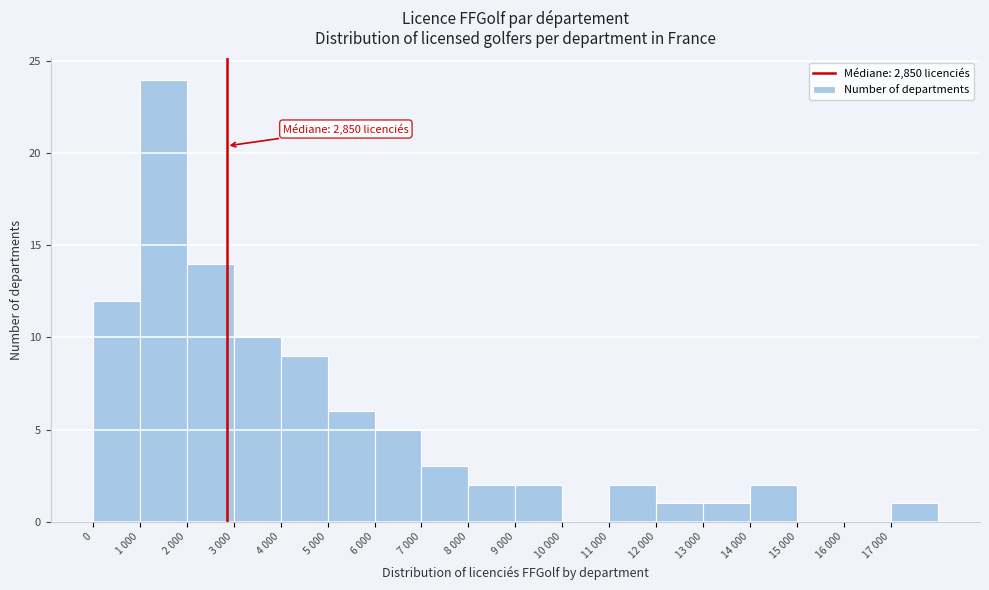

Reading left to right, list all the values displayed in this chart.

0=12	1 000=24	2 000=14	3 000=10	4 000=9	5 000=6	6 000=5	7 000=3	8 000=2	9 000=2	10 000=0	11 000=2	12 000=1	13 000=1	14 000=2	15 000=0	16 000=0	17 000=1